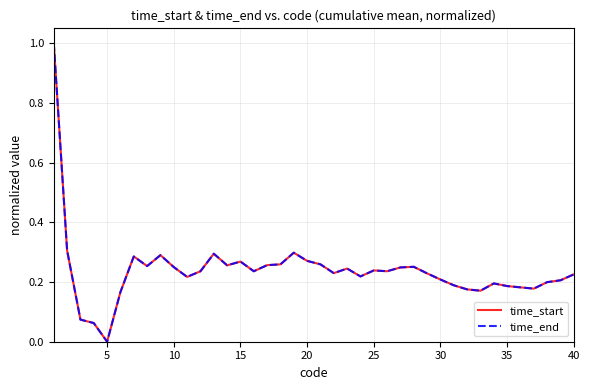

True or false: time_start and time_end cross at least once.

False